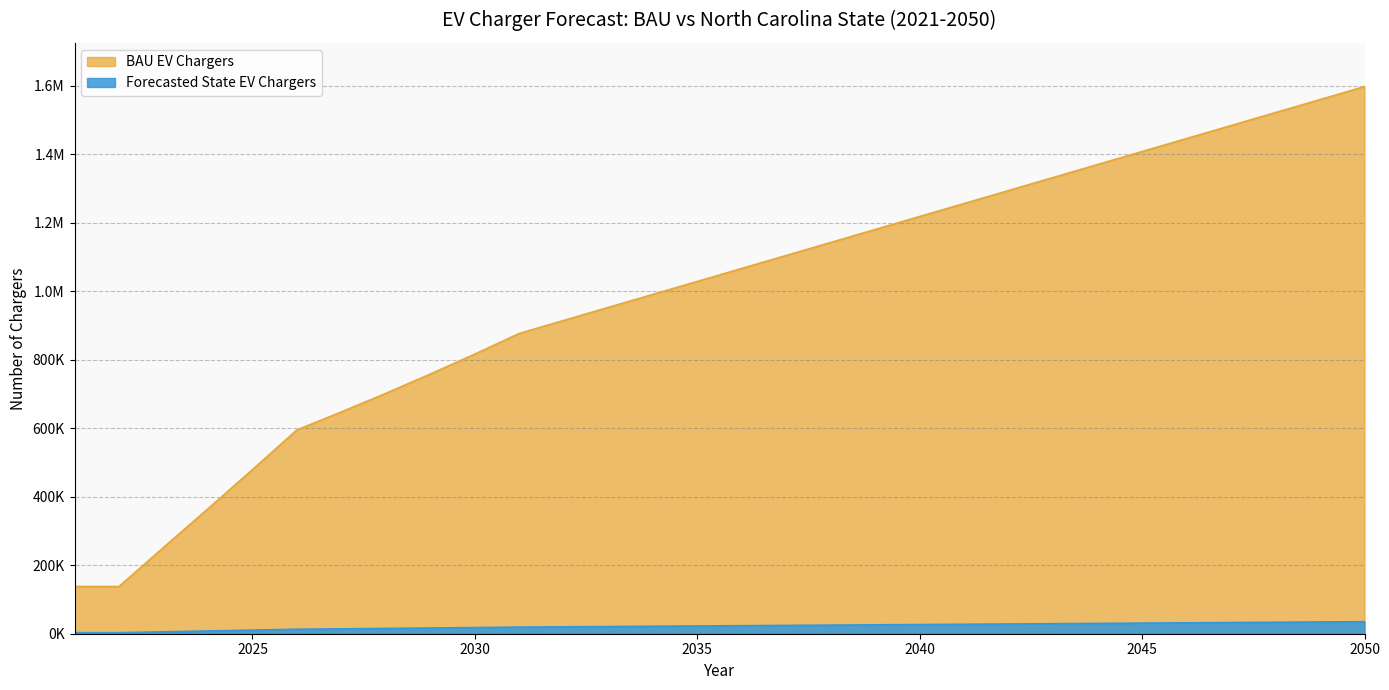

Does the chart have visible grid lines?

Yes